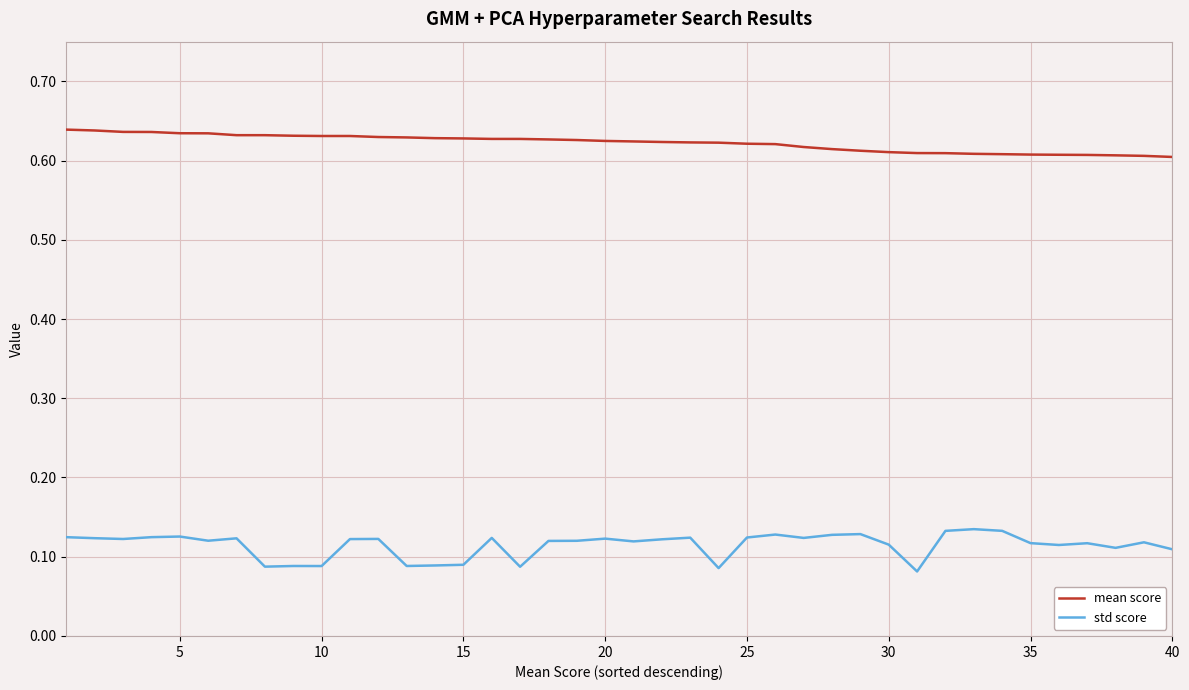

True or false: mean score and std score intersect in this chart.

False